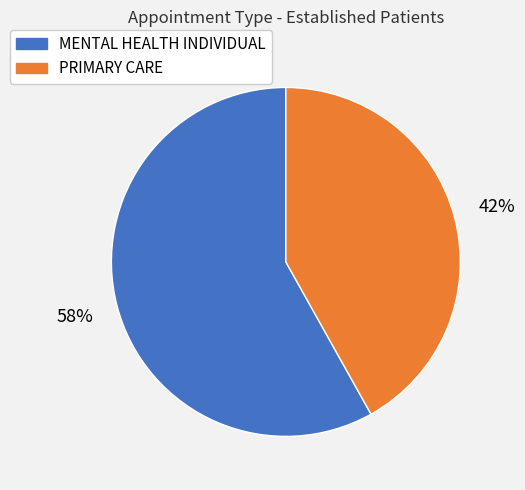

To the nearest percent, what is the combined percentage of PRIMARY CARE and MENTAL HEALTH INDIVIDUAL?

100%